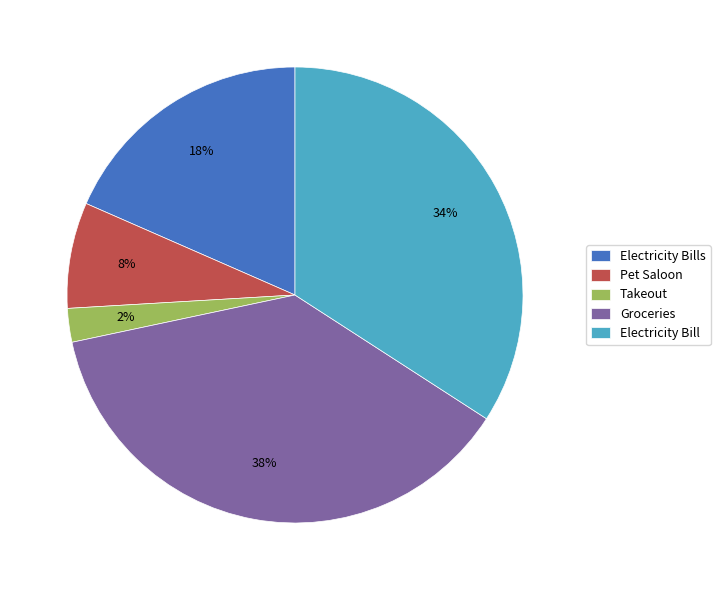

Count the number of slices in the pie.

5